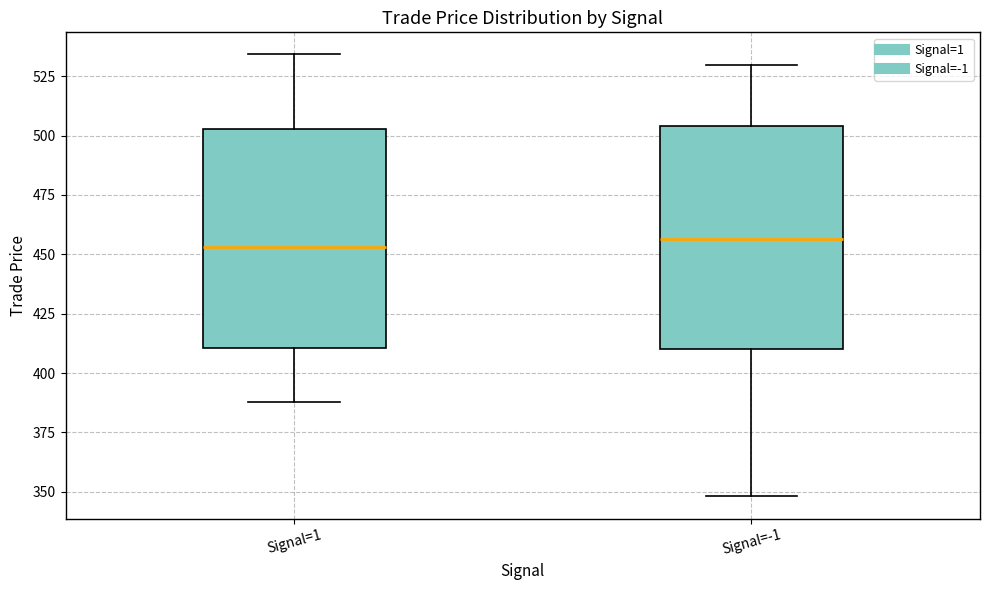

Where is the upper edge of the box for Signal=-1 on the y-axis? The values are not printed on the chart, so give them approximately, as read against the axis.

505